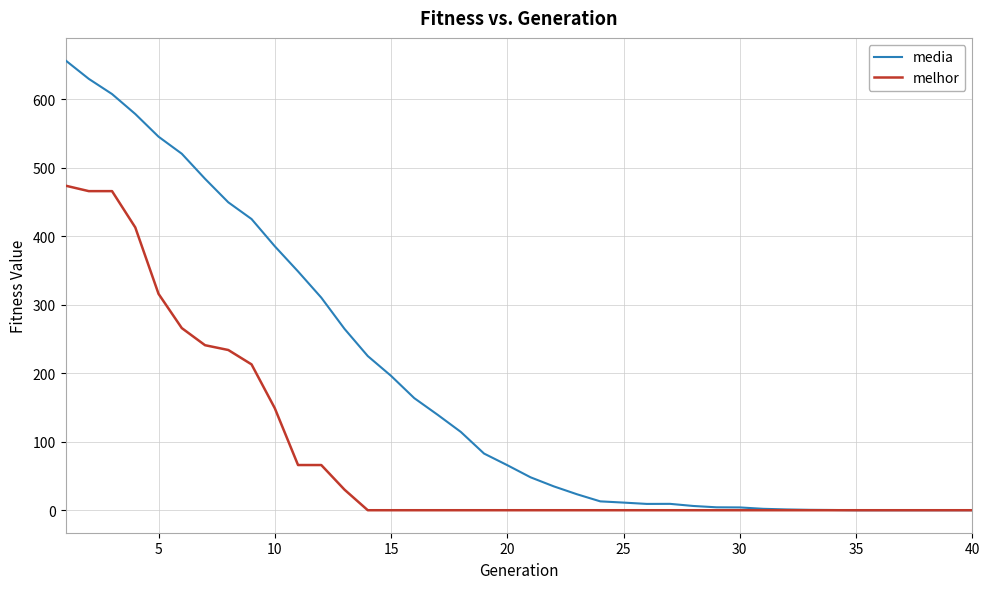

List the series in order of their overall mean, highest first.

media, melhor